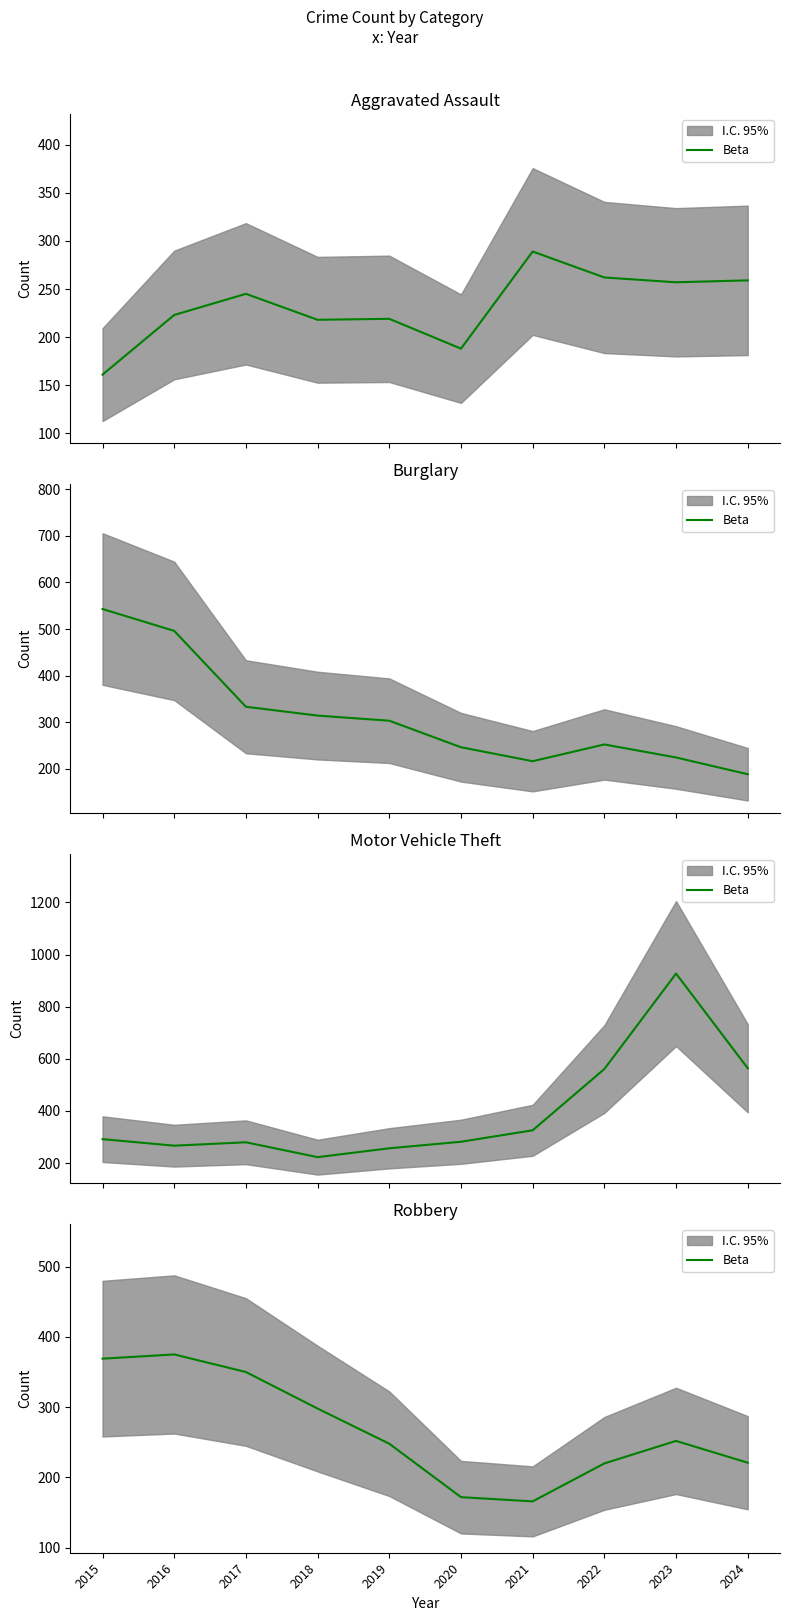

What is the change in value from 2015 to 2021?

-203